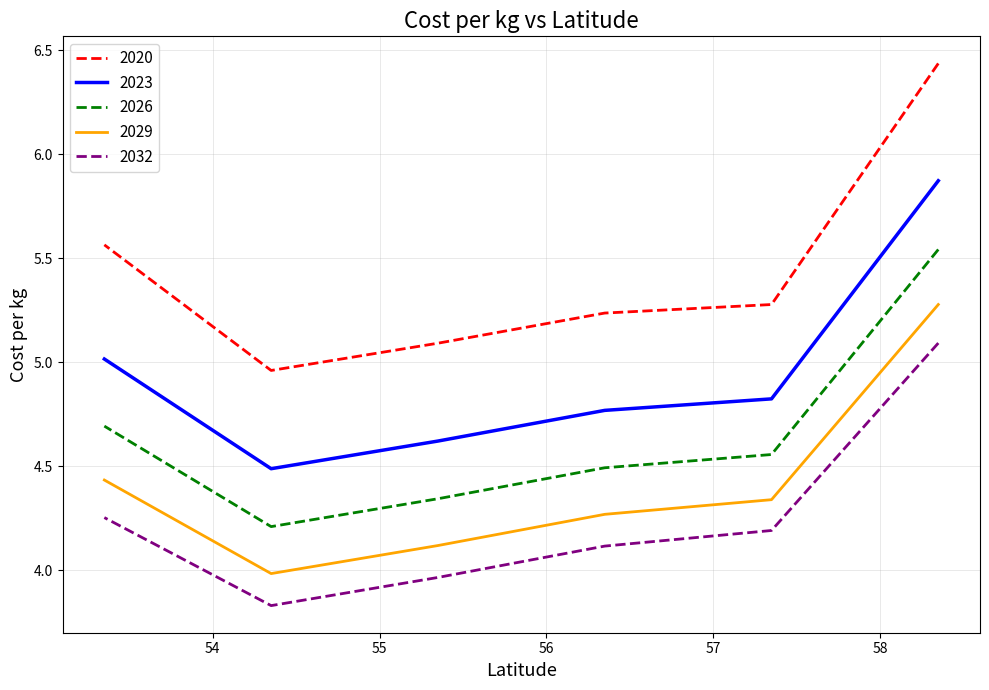

At which category is the sum across all series the highest?

5